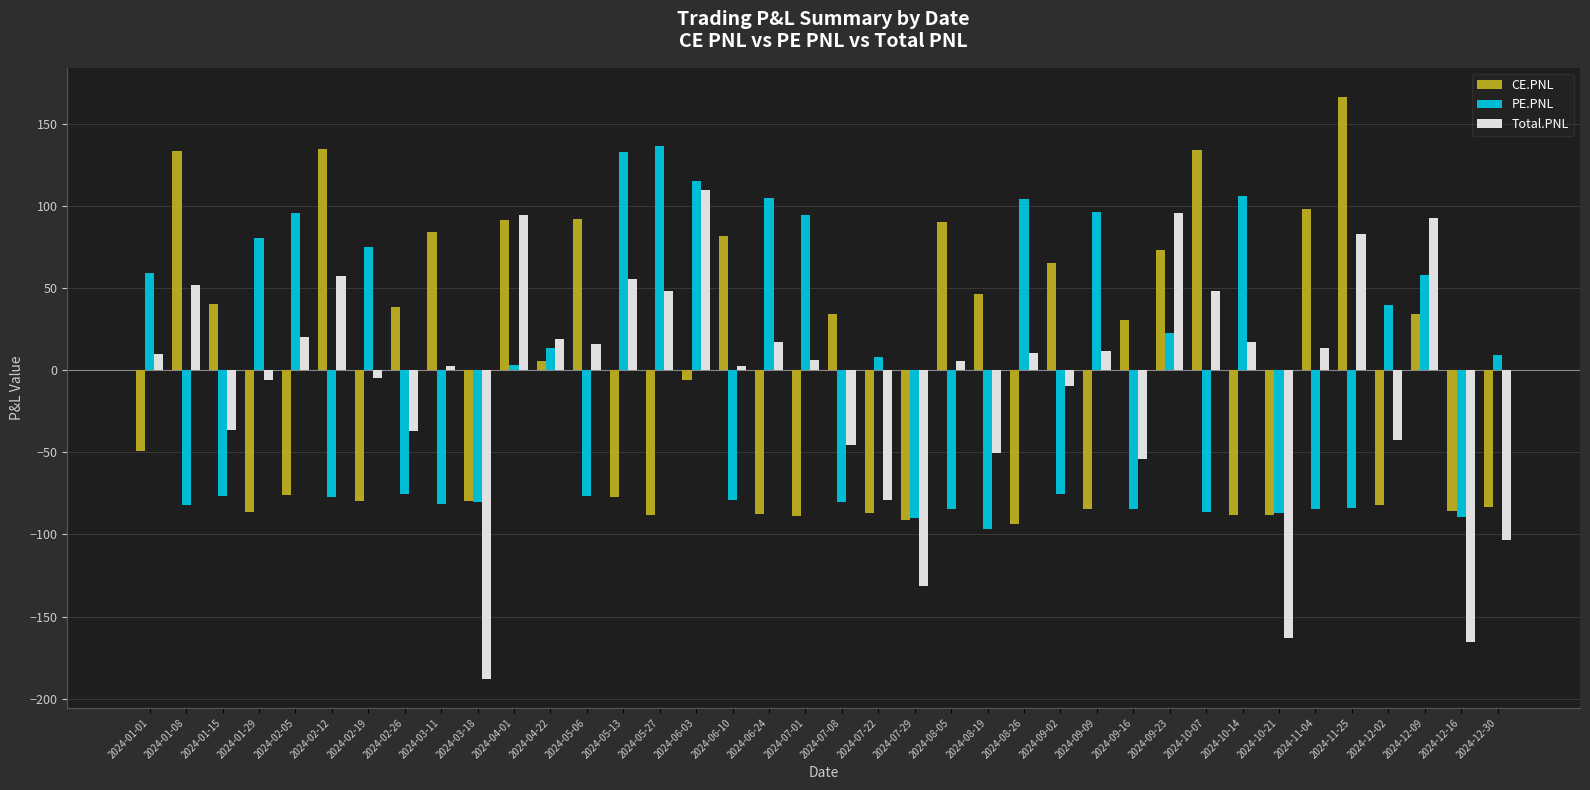

Rank the series by their maximum value, from lowest to highest.

Total.PNL, PE.PNL, CE.PNL